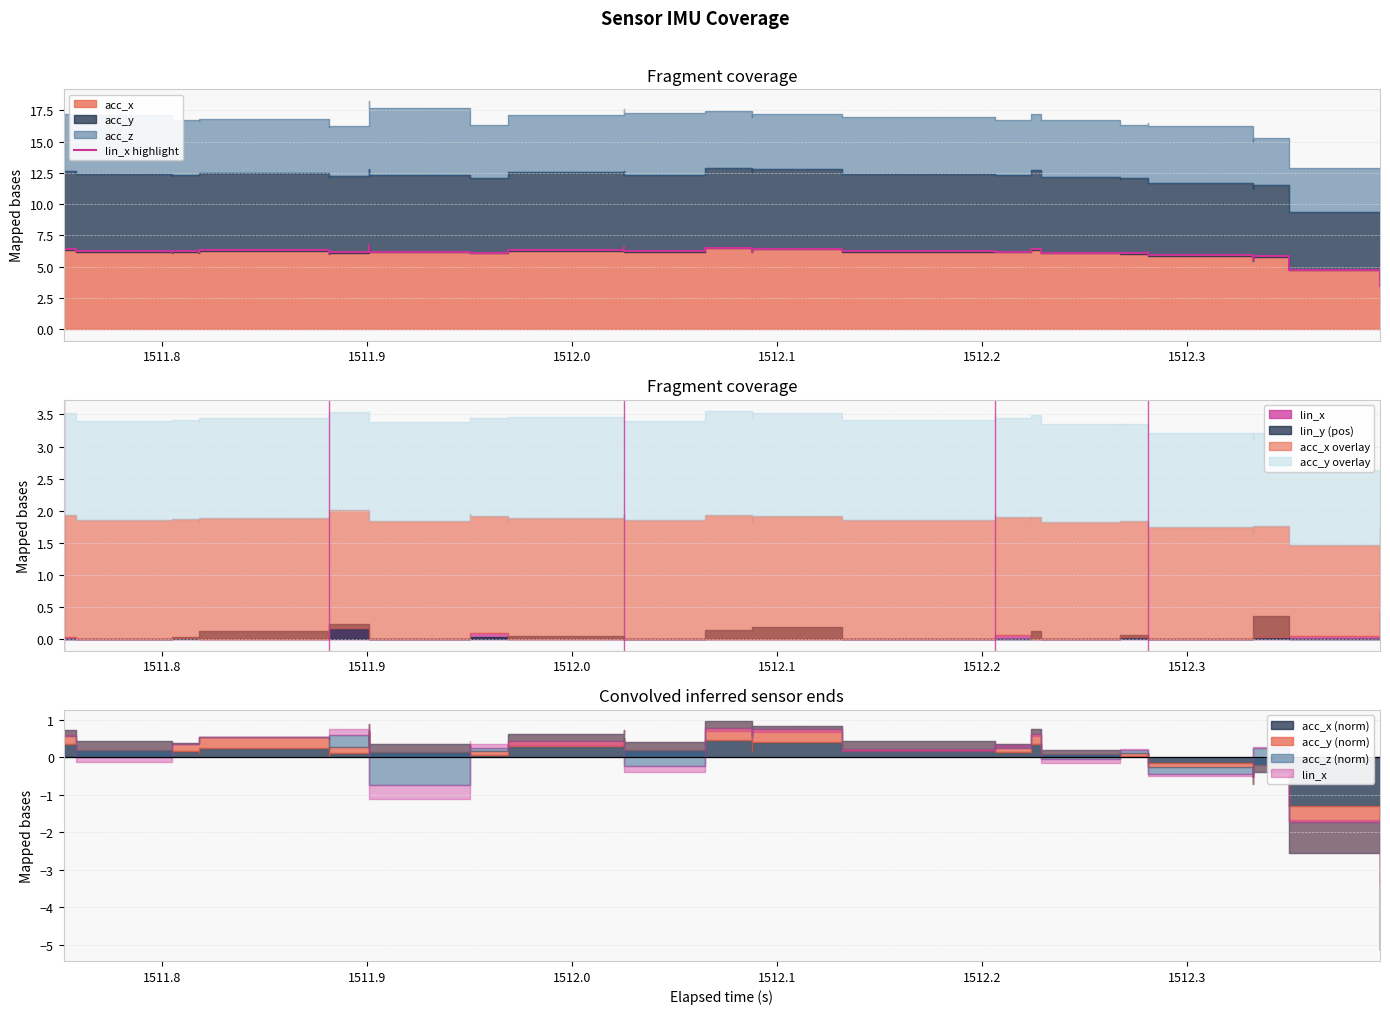

What is the value of the 34th point from the left?

5.9